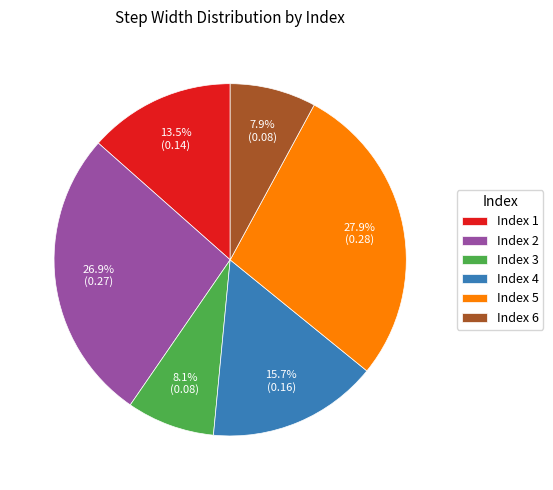

What percentage is NOT represented by Index 2?

73.1%